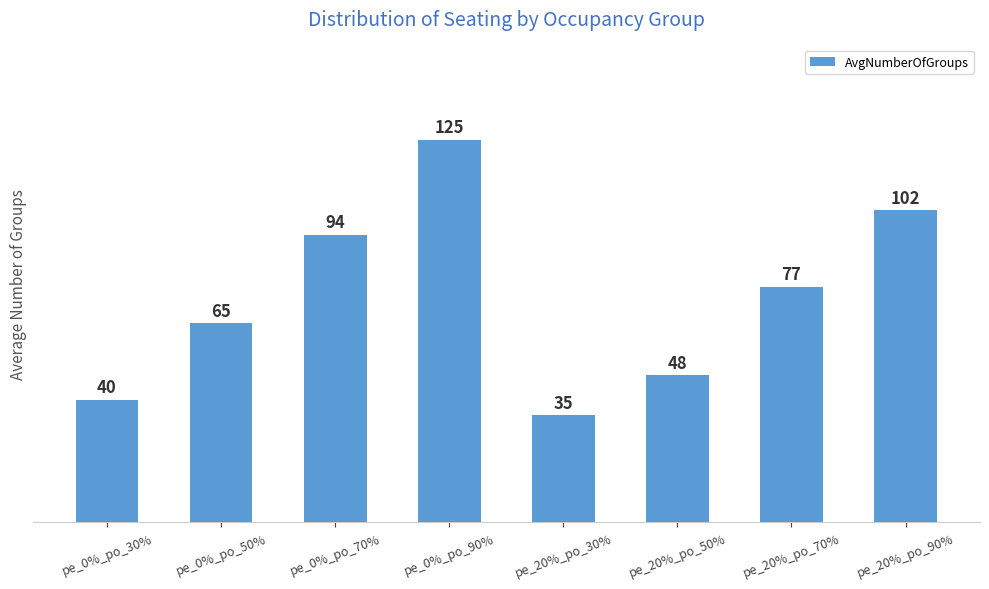

What is the label of the 6th bar from the left?

pe_20%_po_50%